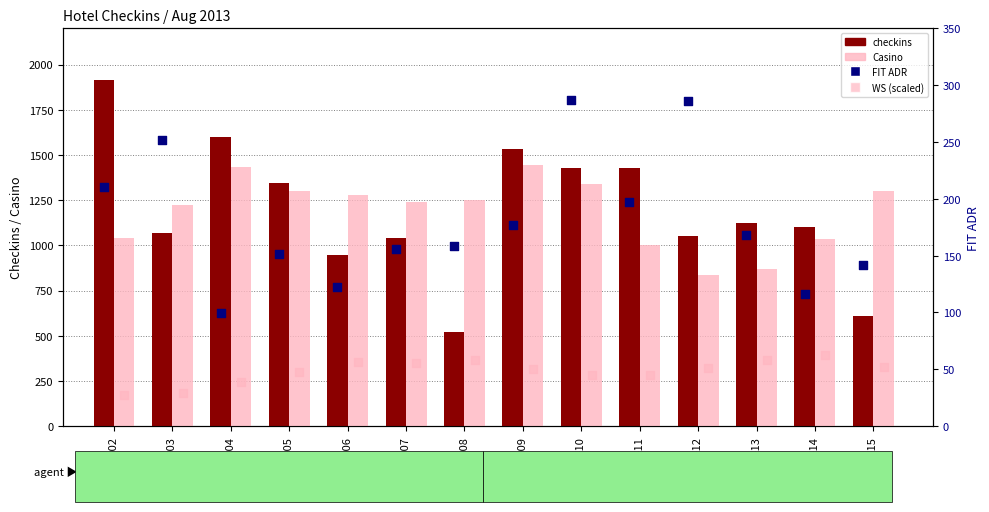

Which series has the widest spread of Y values?

checkins